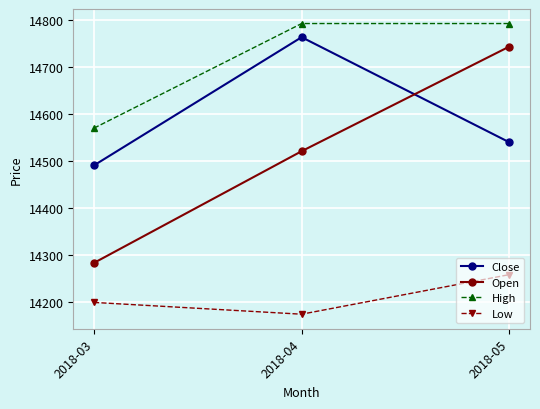

Reading right to left, transcribe all the data shown in this chart.

Close: 2018-05=14540	2018-04=14763	2018-03=14491
Open: 2018-05=14743	2018-04=14521	2018-03=14284
High: 2018-05=14792	2018-04=14792	2018-03=14570
Low: 2018-05=14259	2018-04=14175	2018-03=14200